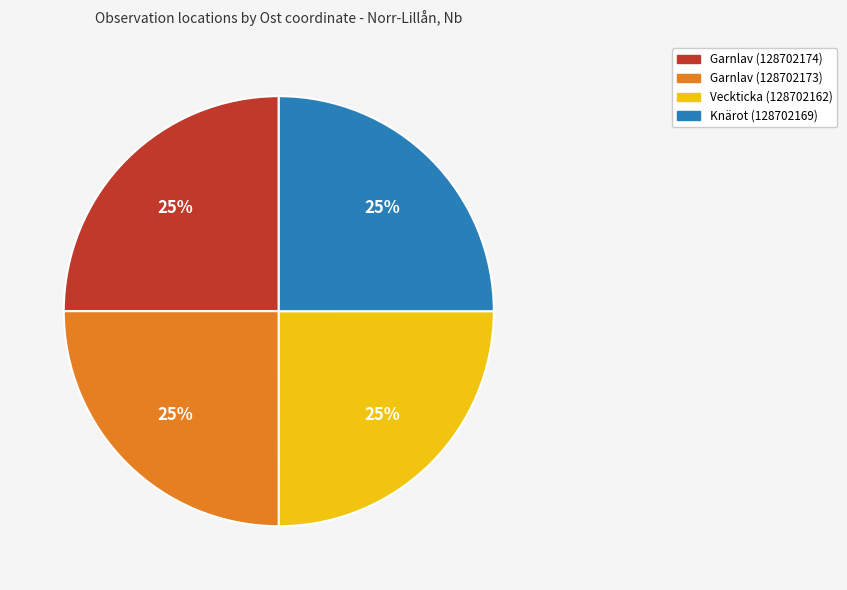

What is the ratio of the value at Garnlav (128702174) to the value at Knärot (128702169)?

1.0